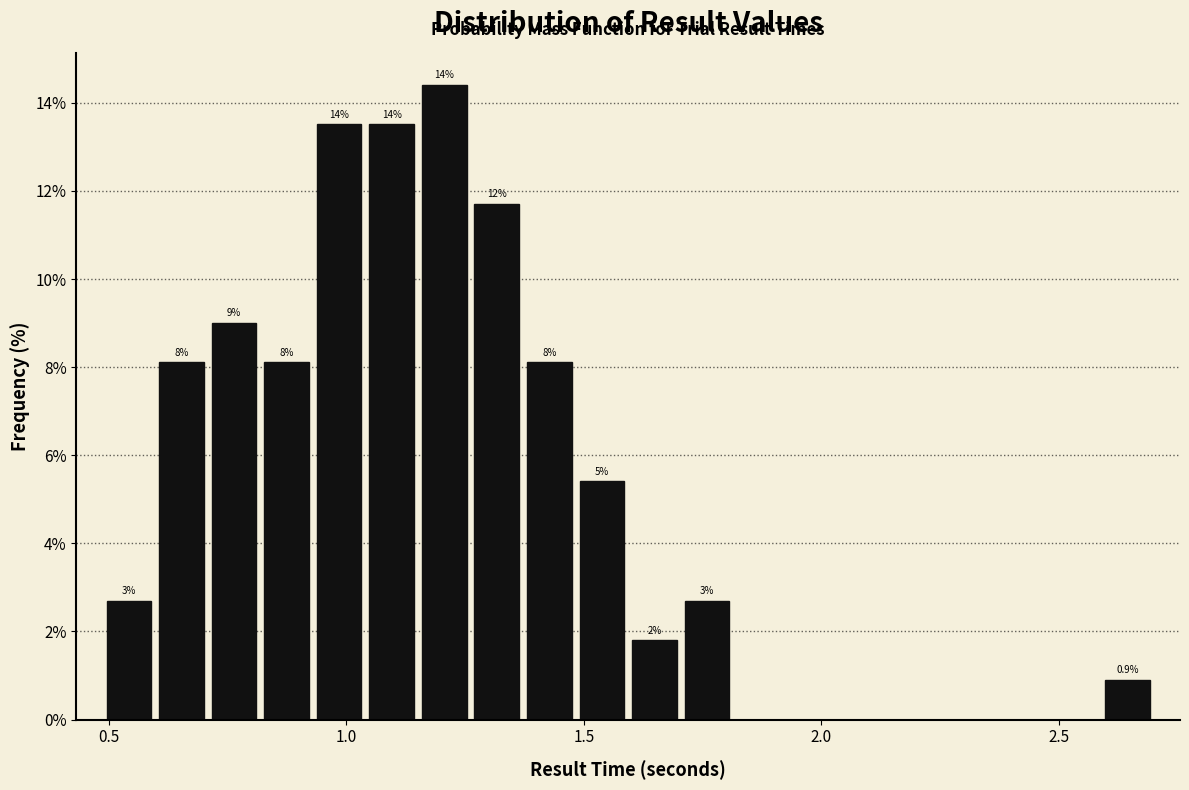

Around what value on the x-axis is the tallest bar? Give the approximate position of its centre, as read against the axis.

1.20